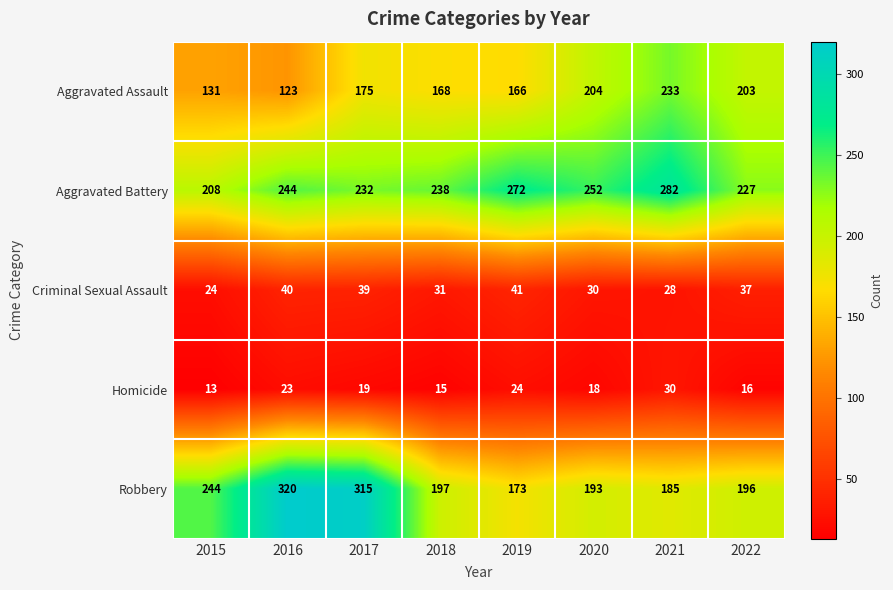

What is the sum of all Criminal Sexual Assault values?

270